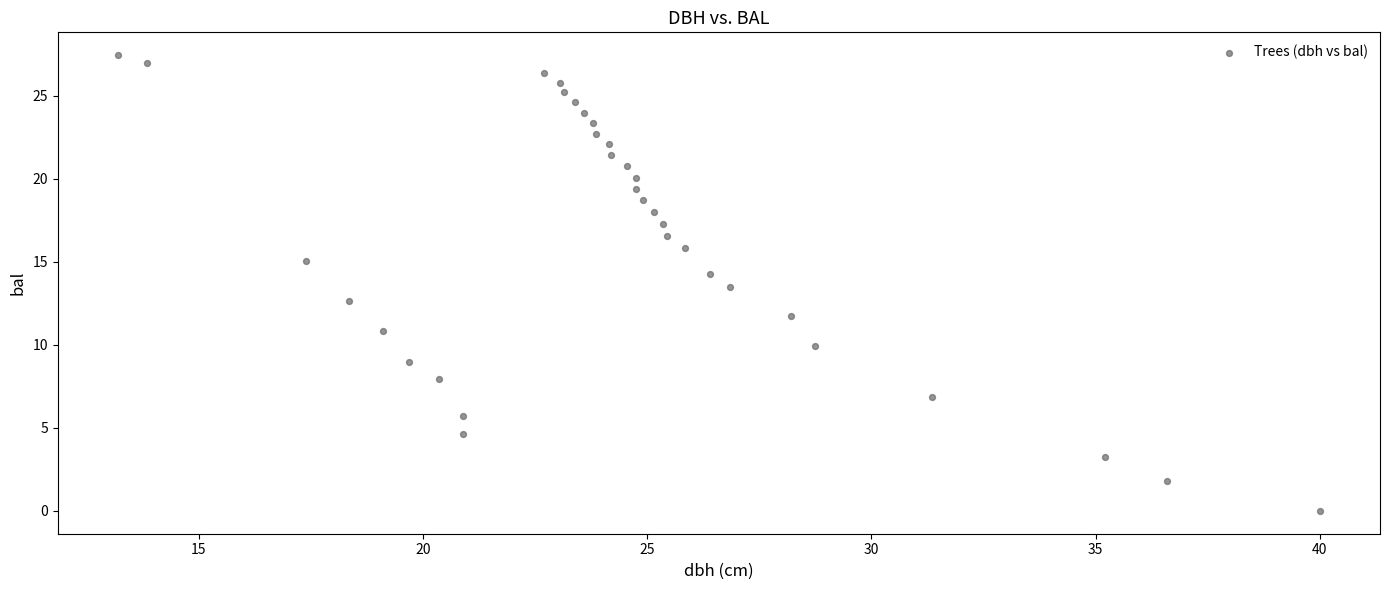

What is the range of Y values (max minus min)?

27.4